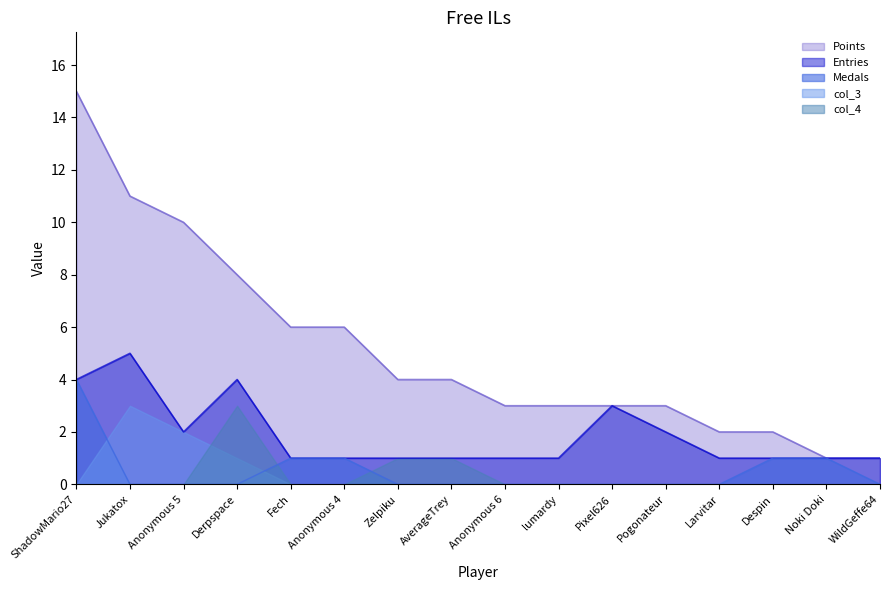

At which label is Points closest to 8?

Derpspace